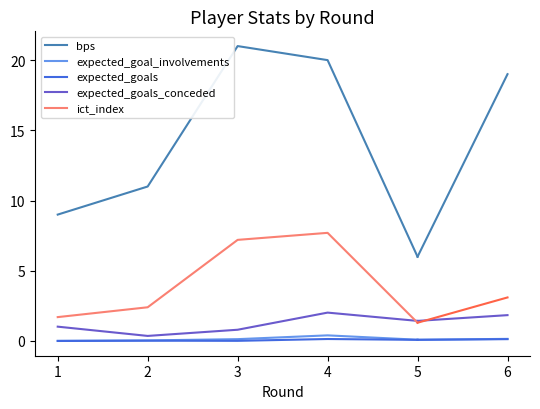

Which series has the largest range (max minus min)?

bps